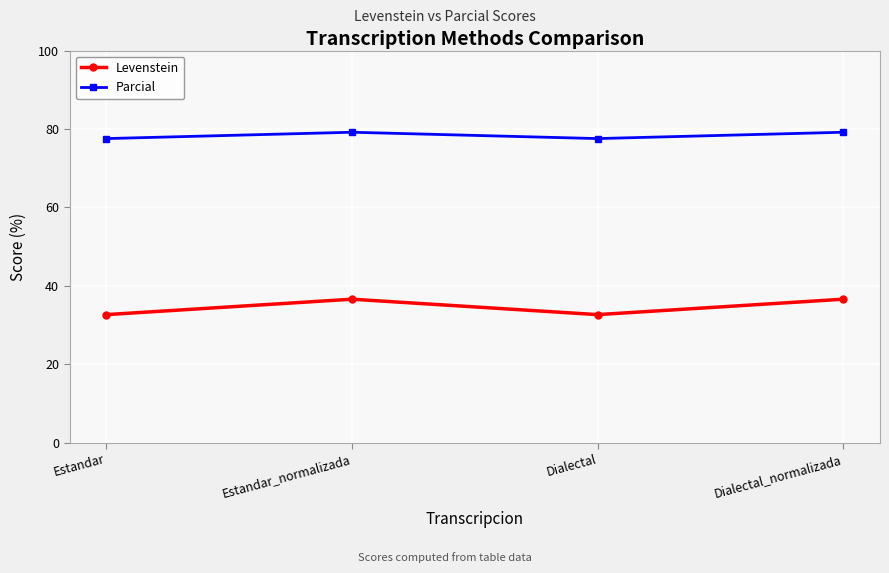

Count the Levenstein values in the range 32 to 36.

2